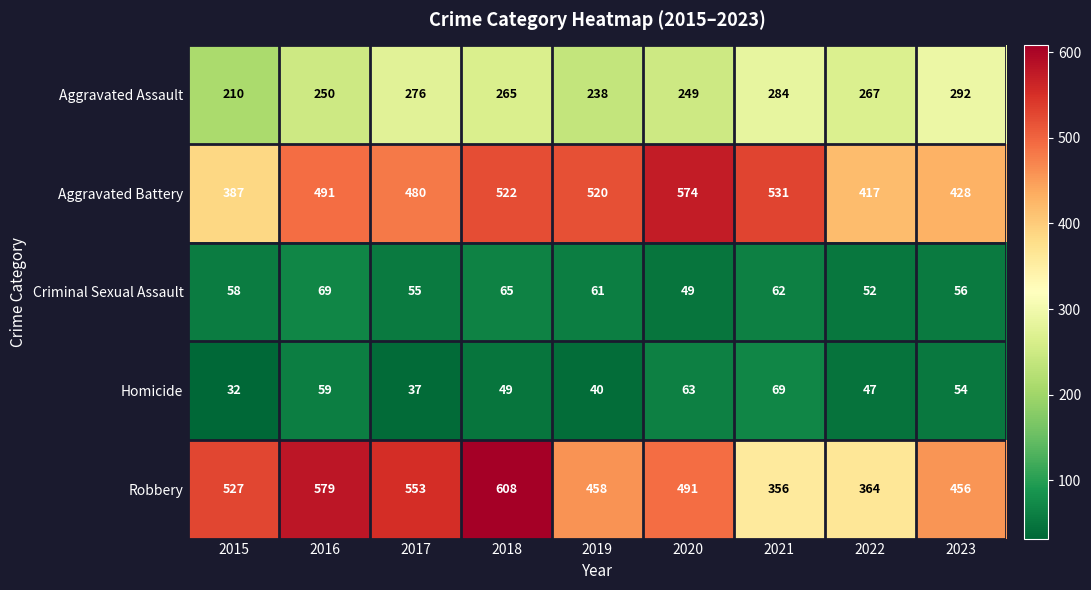

At which label is Homicide closest to 50?

2018